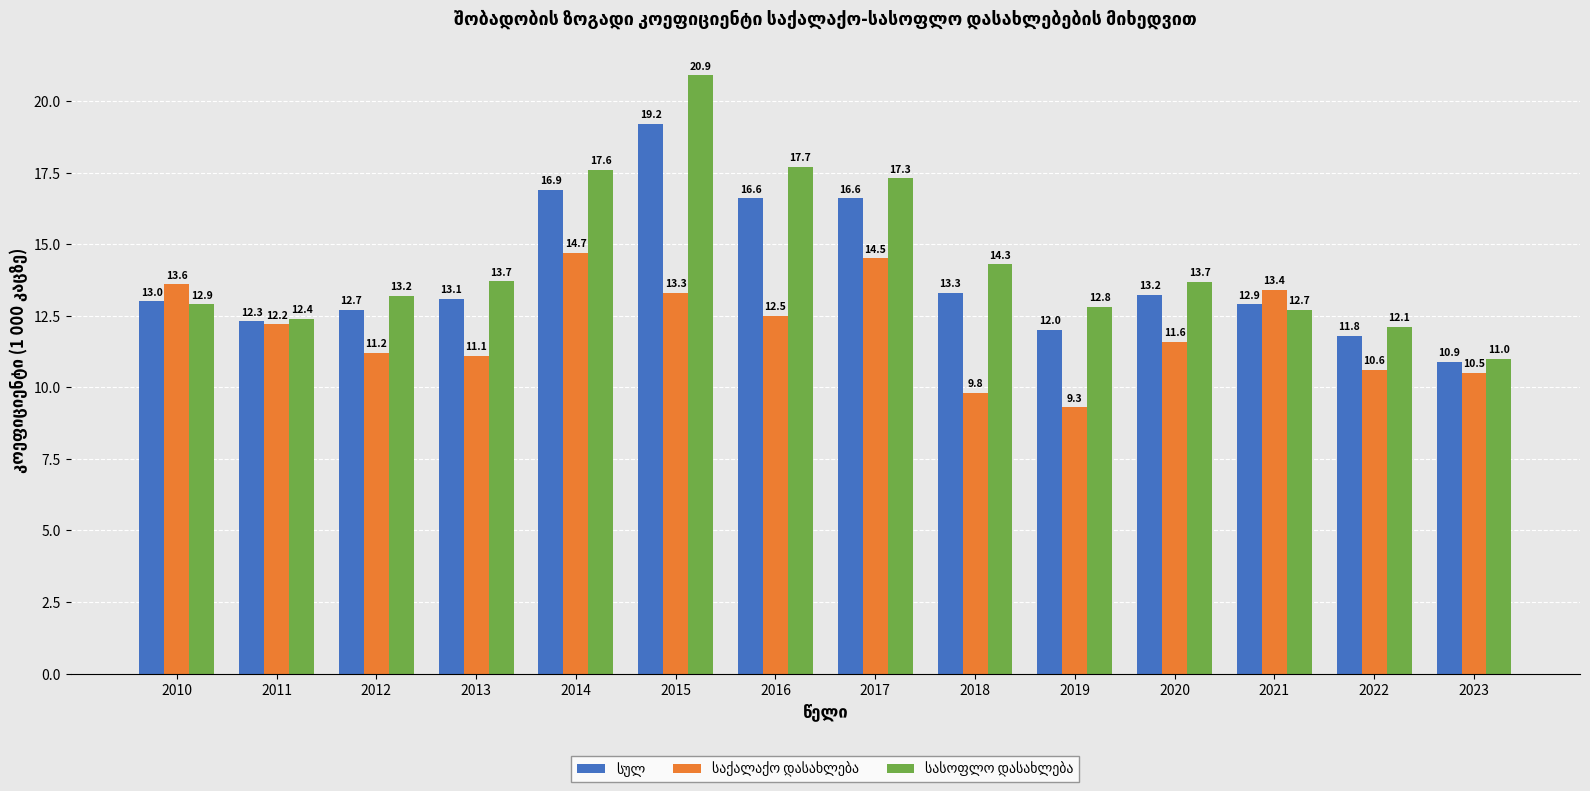

What is the greatest value displayed?

20.9